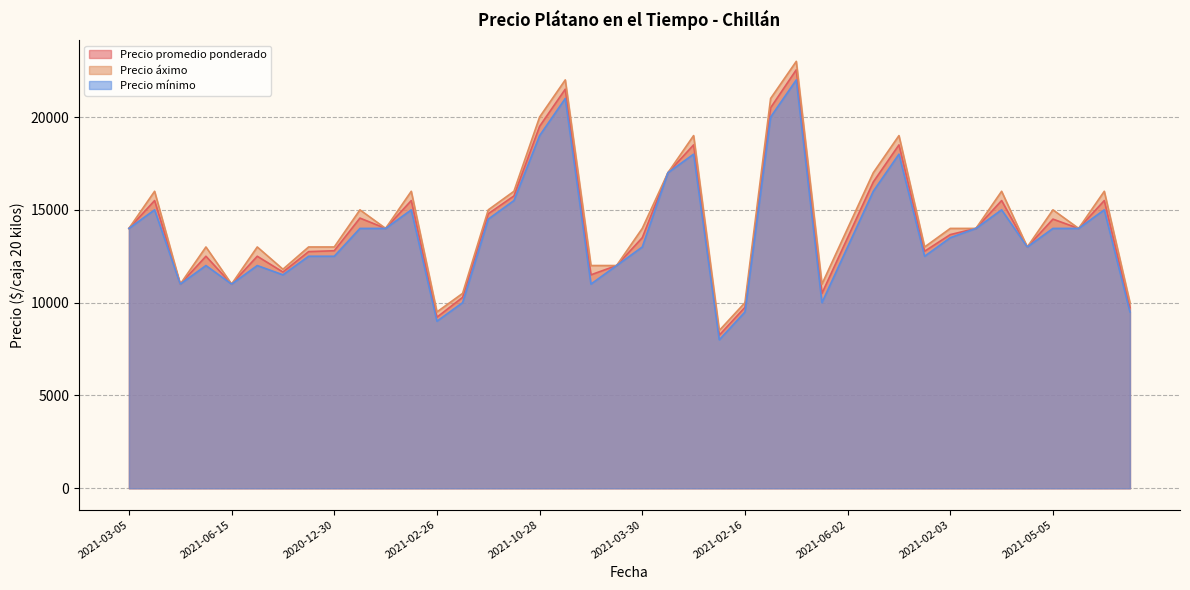

What is the minimum value for Precio promedio ponderado?

8250